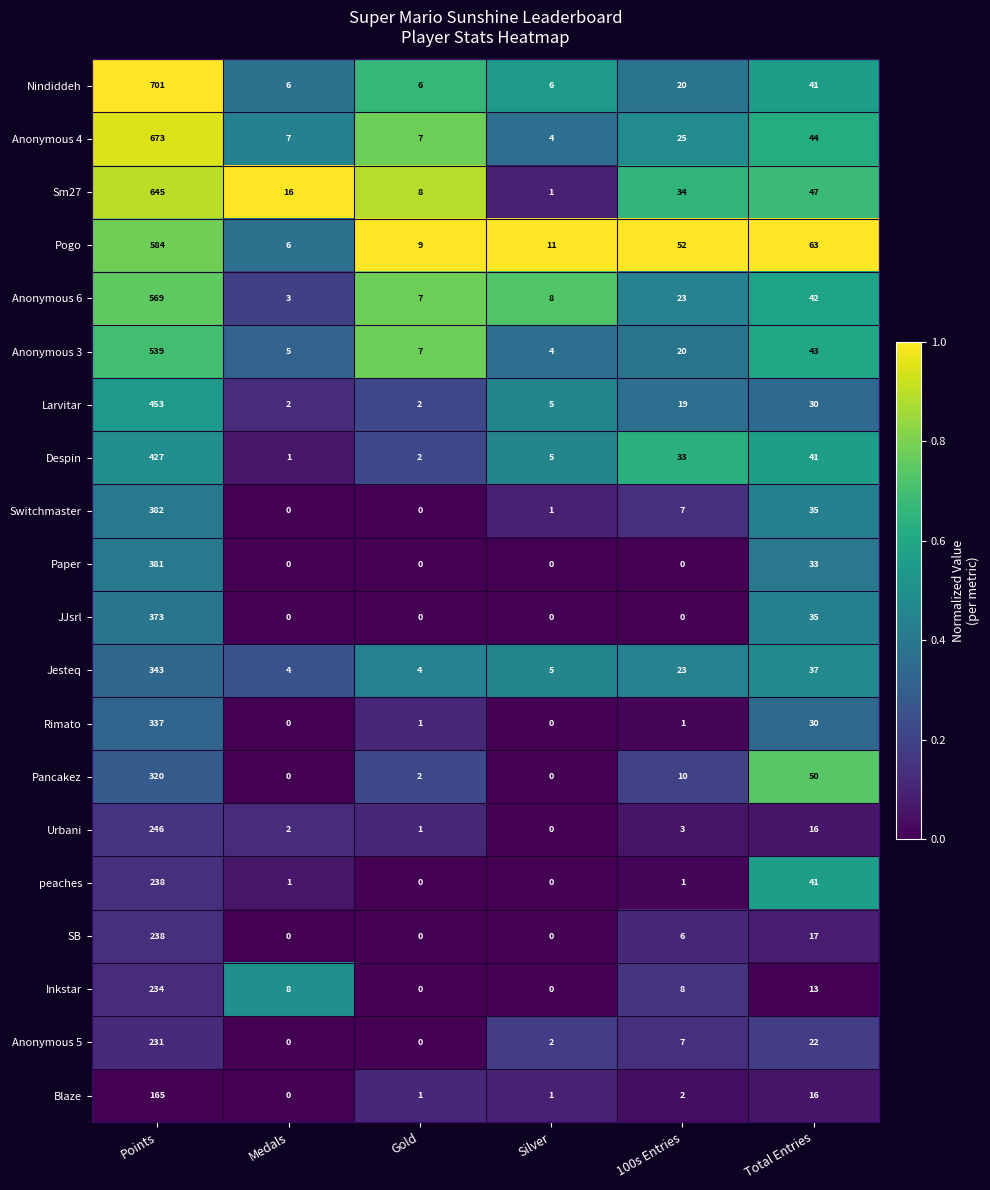

Which series has the largest range (max minus min)?

Nindiddeh